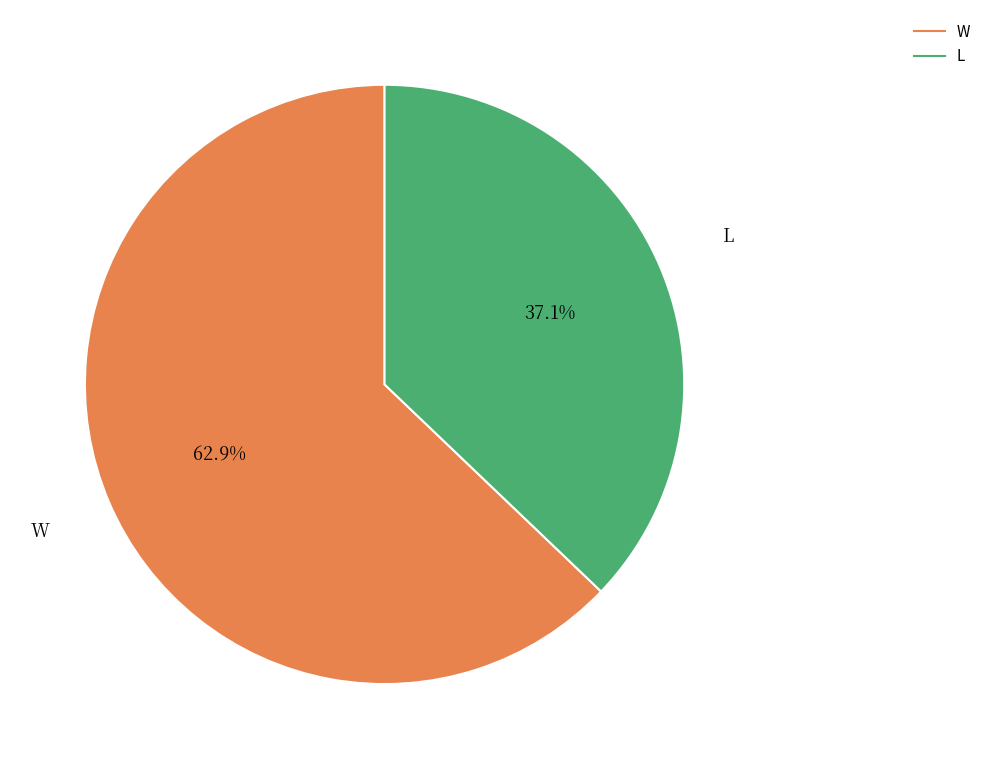

To the nearest percent, what percentage of the pie is L?

37%